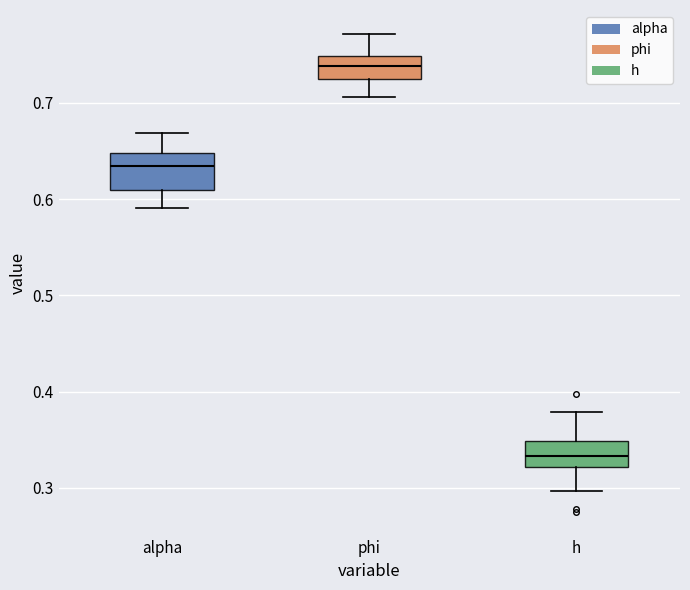

Where does the median line of the box for h sit on the y-axis? The values are not printed on the chart, so give them approximately, as read against the axis.

0.33